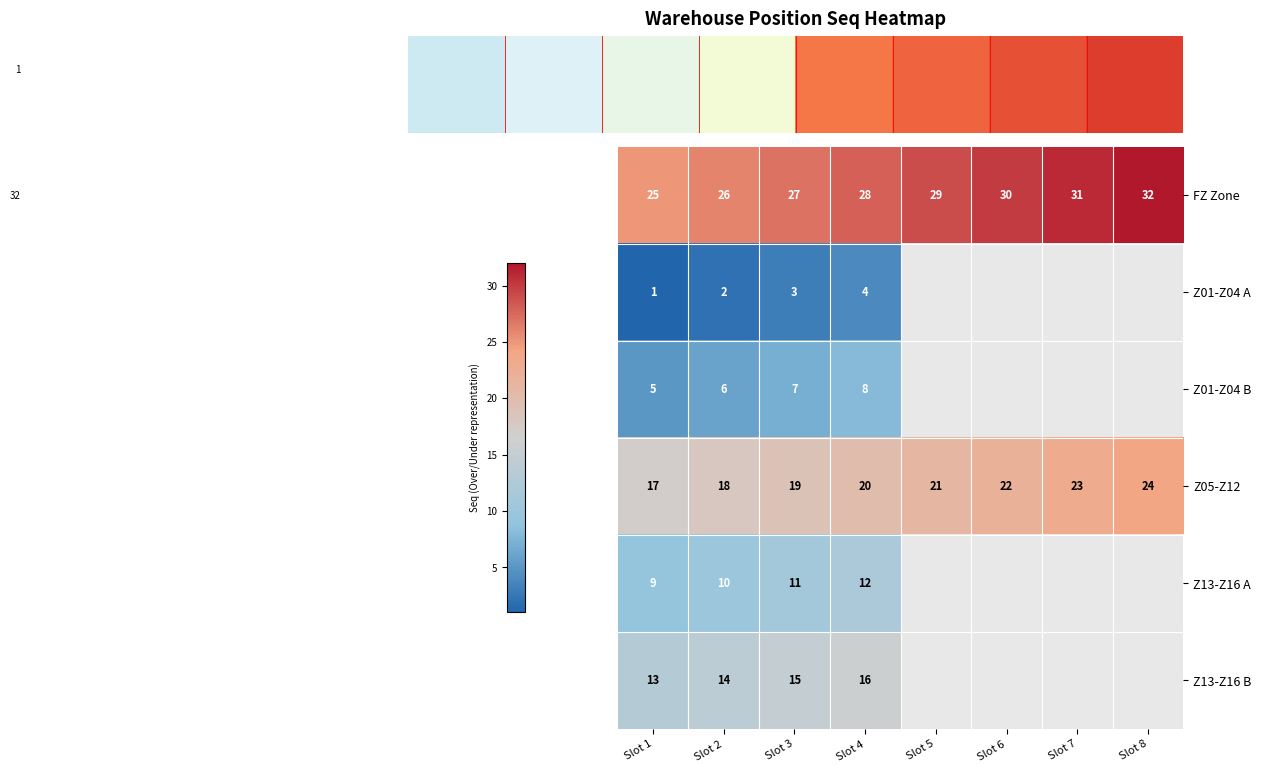

What is the maximum value shown in the chart?

32.0